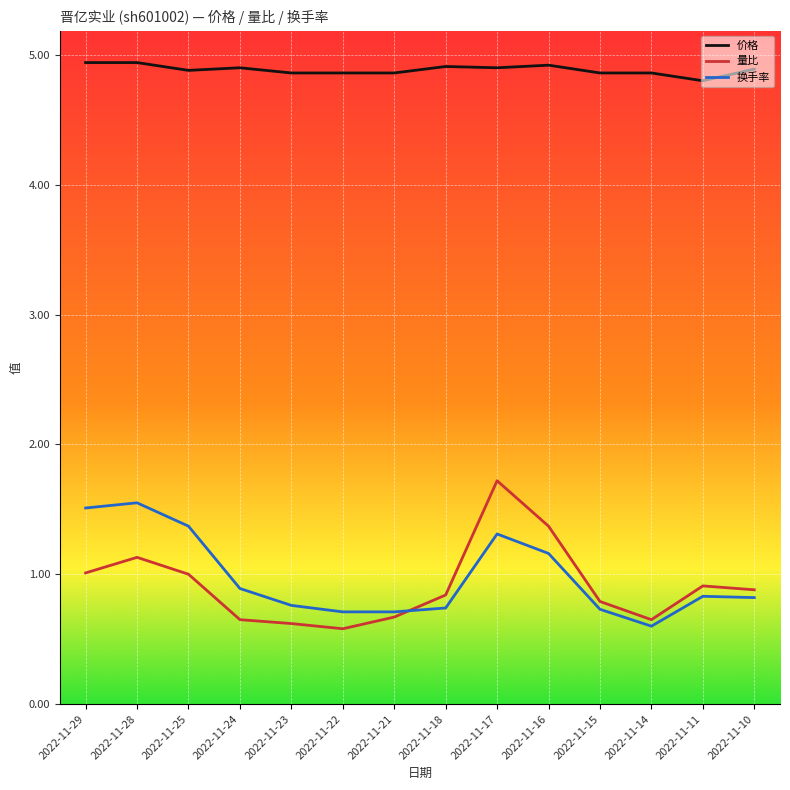

Rank the series by their maximum value, from highest to lowest.

价格, 量比, 换手率